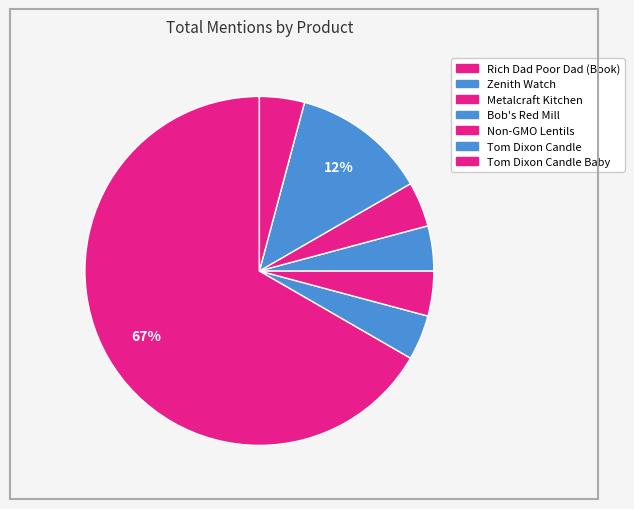

Which slice represents more than half of the pie?

Rich Dad Poor Dad